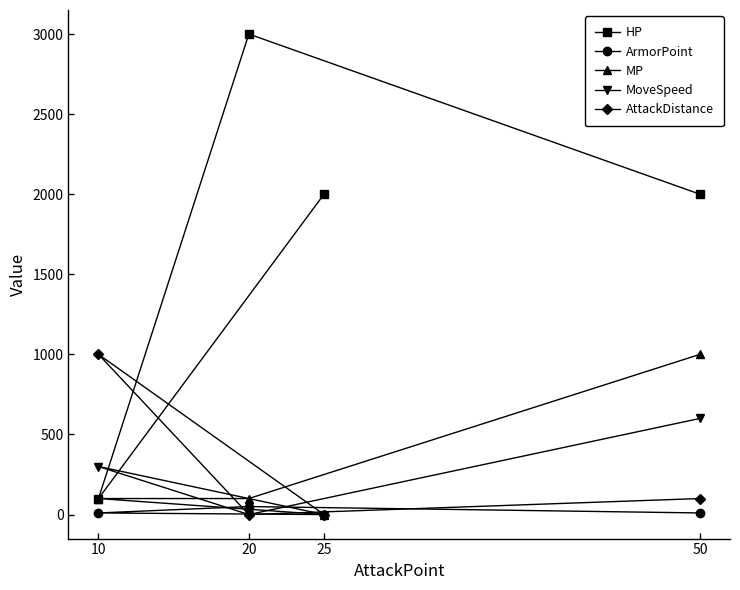

Which series changed the most between 10 and 25?

HP